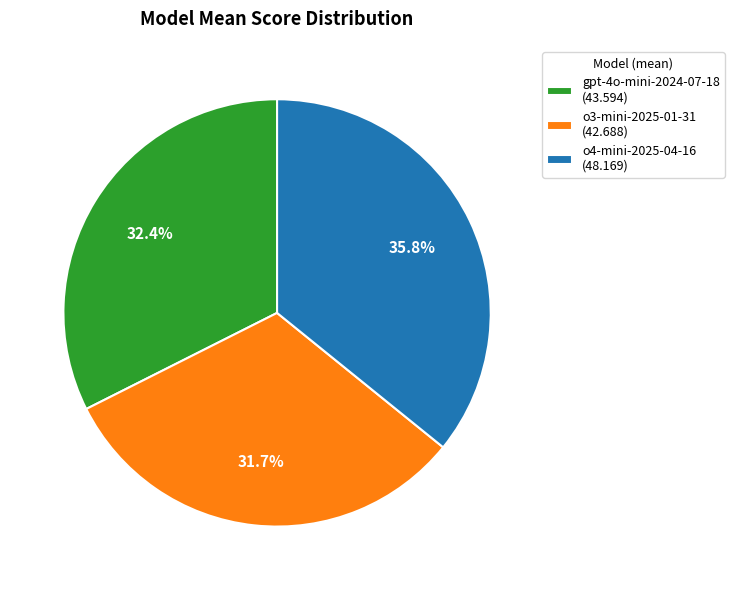

What percentage is the o3-mini-2025-01-31 slice, to the nearest percent?

32%